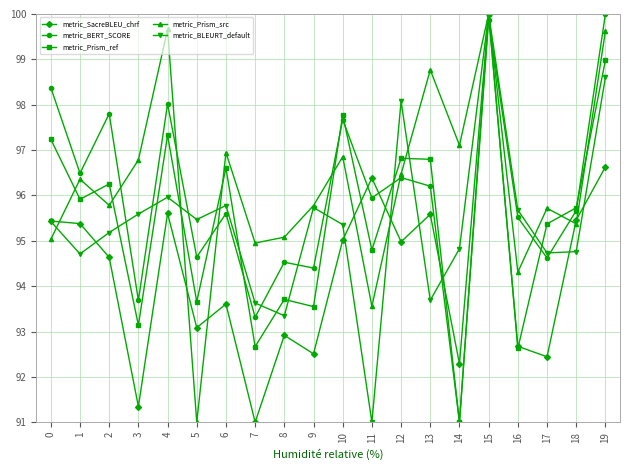

What is the sum of all metric_BLEURT_default values?

1907.6